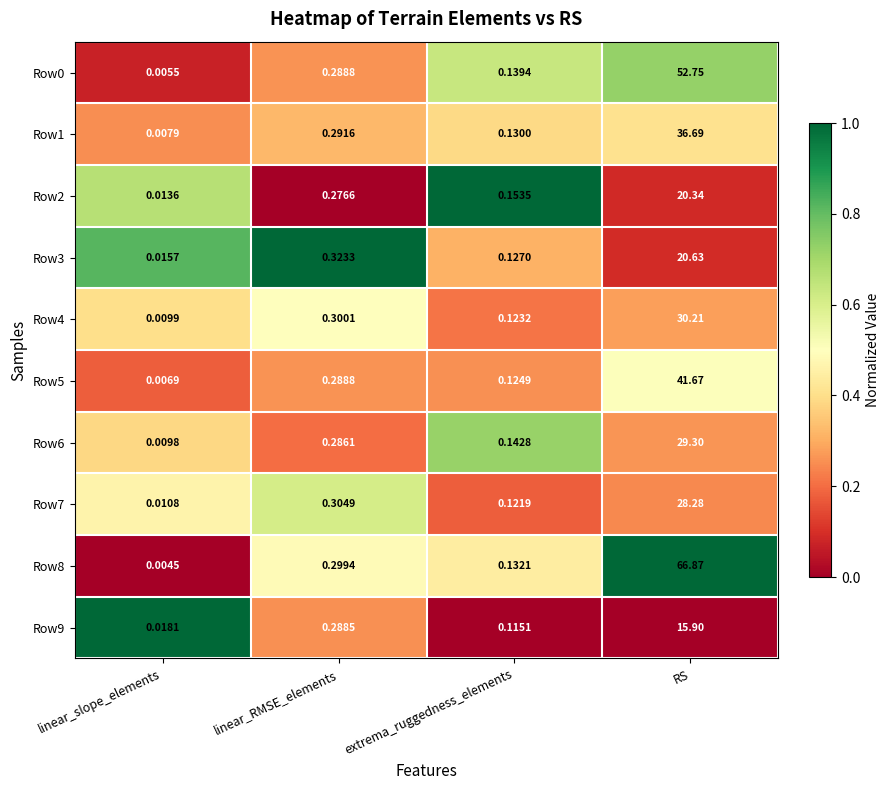

Which series has the largest range (max minus min)?

Row8